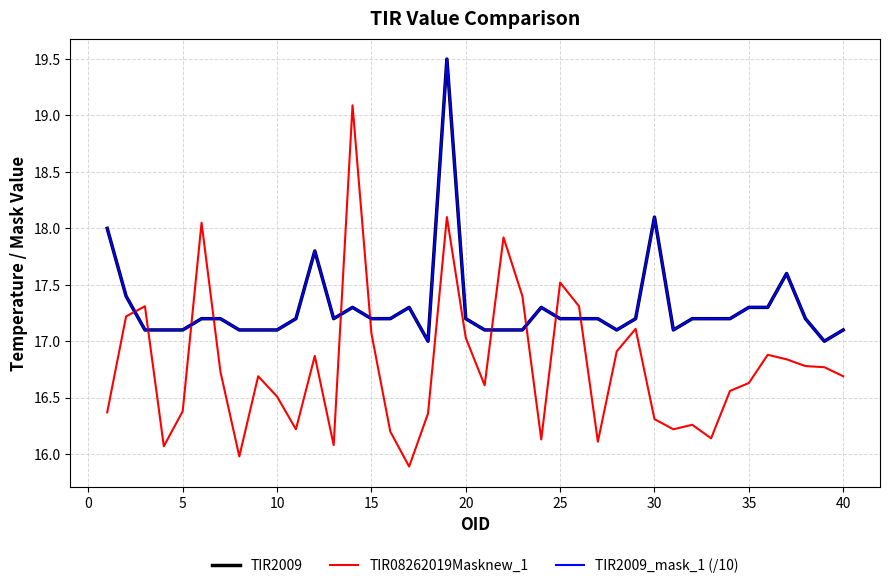

Does the chart have visible grid lines?

Yes